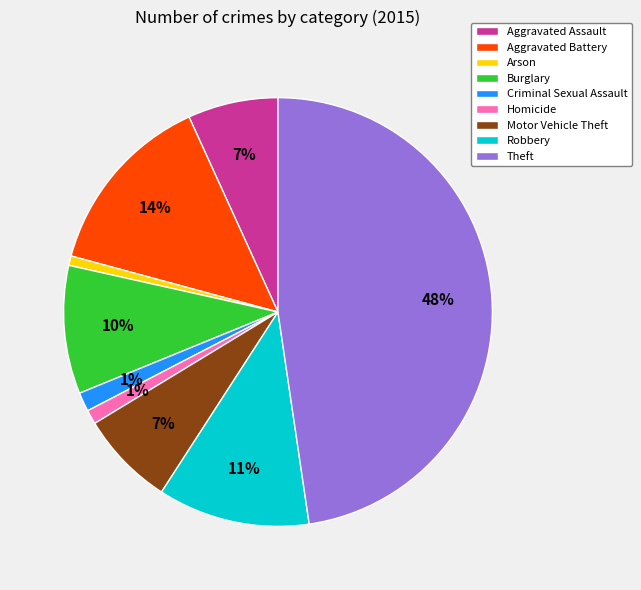

How many segments does this pie chart have?

9